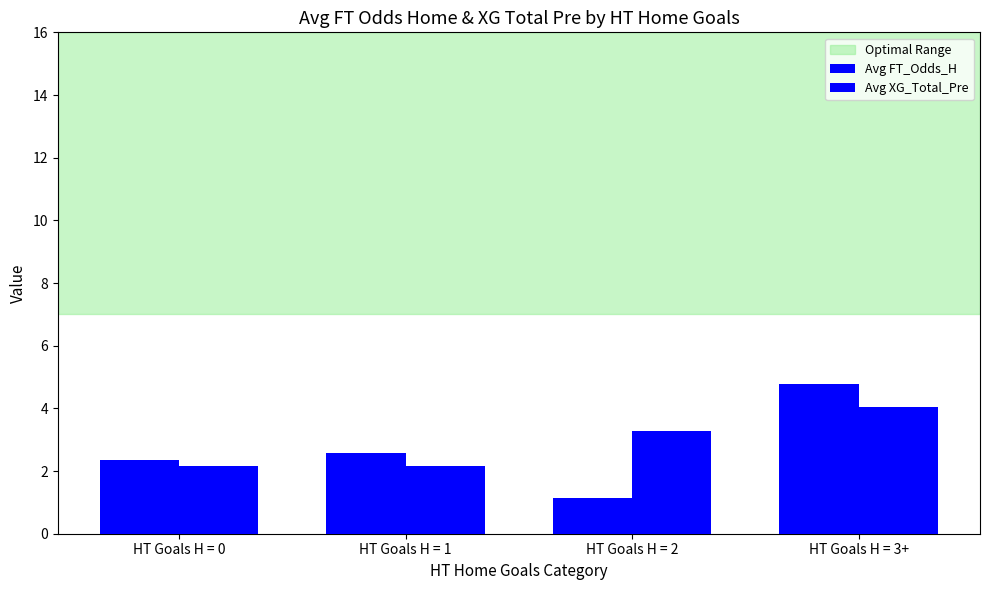

Reading left to right, extract all data points from this chart.

HT Goals H = 0=2.3	HT Goals H = 1=2.6	HT Goals H = 2=1.1	HT Goals H = 3+=4.8